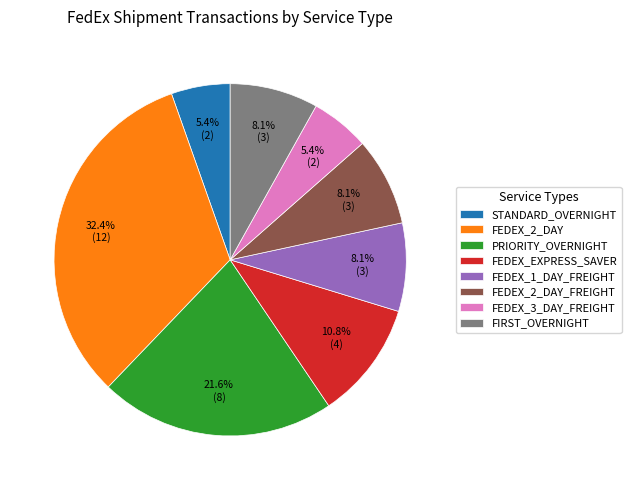

What percentage is NOT represented by FIRST_OVERNIGHT?

91.9%